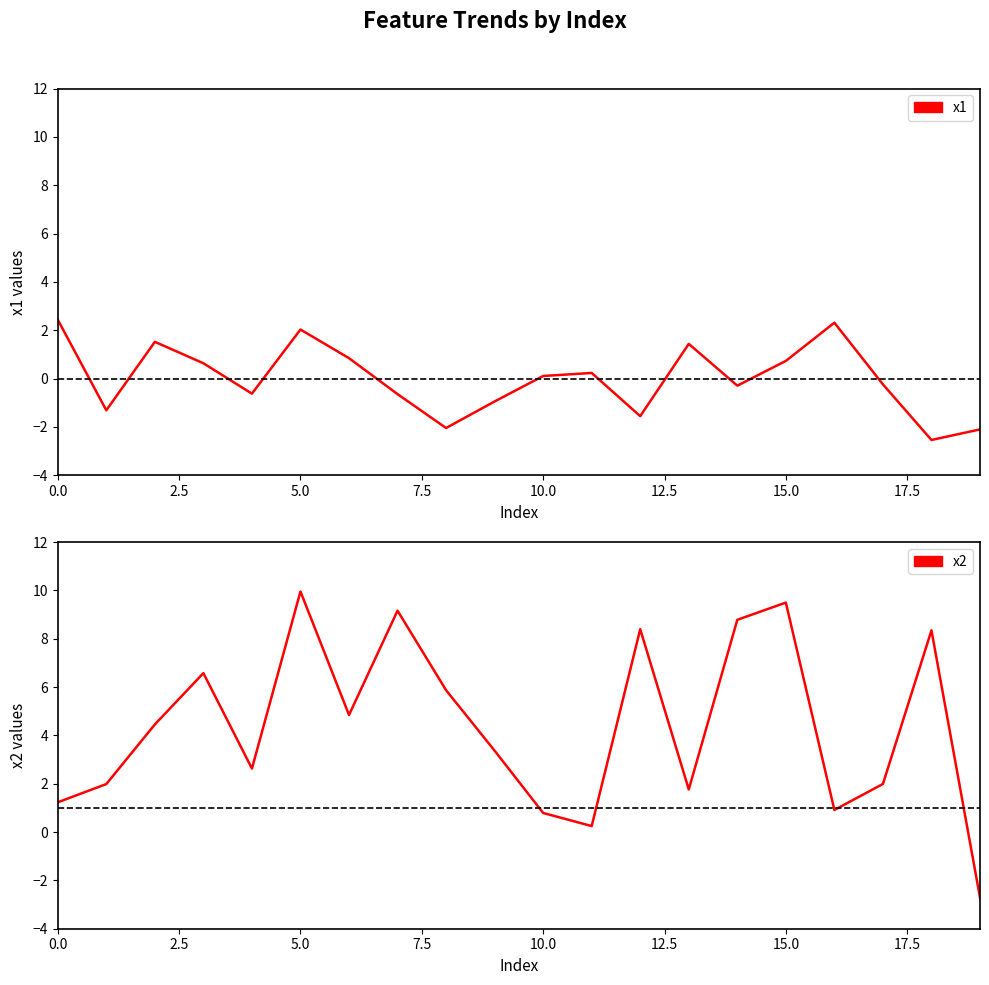

Is it true that x2 equals 13.8 at 18?

False